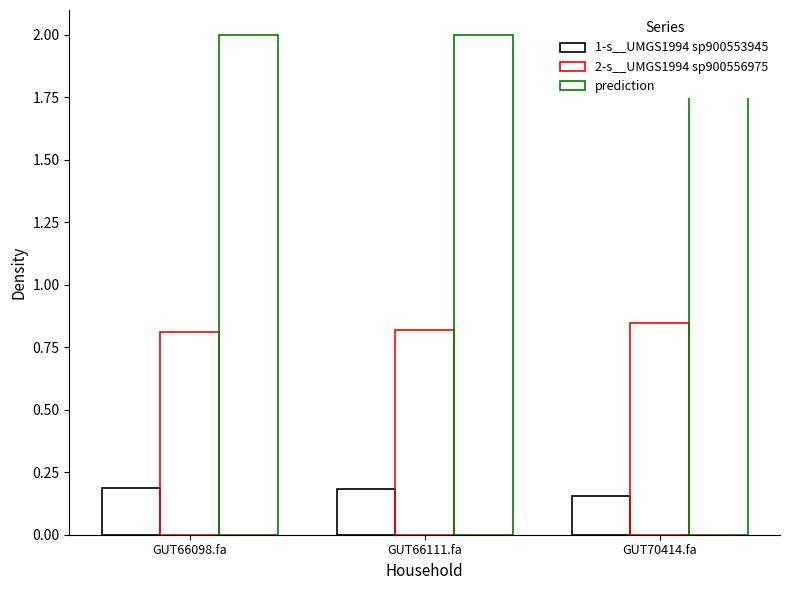

Where is 1-s__UMGS1994 sp900553945 nearest to the value 0?

GUT70414.fa